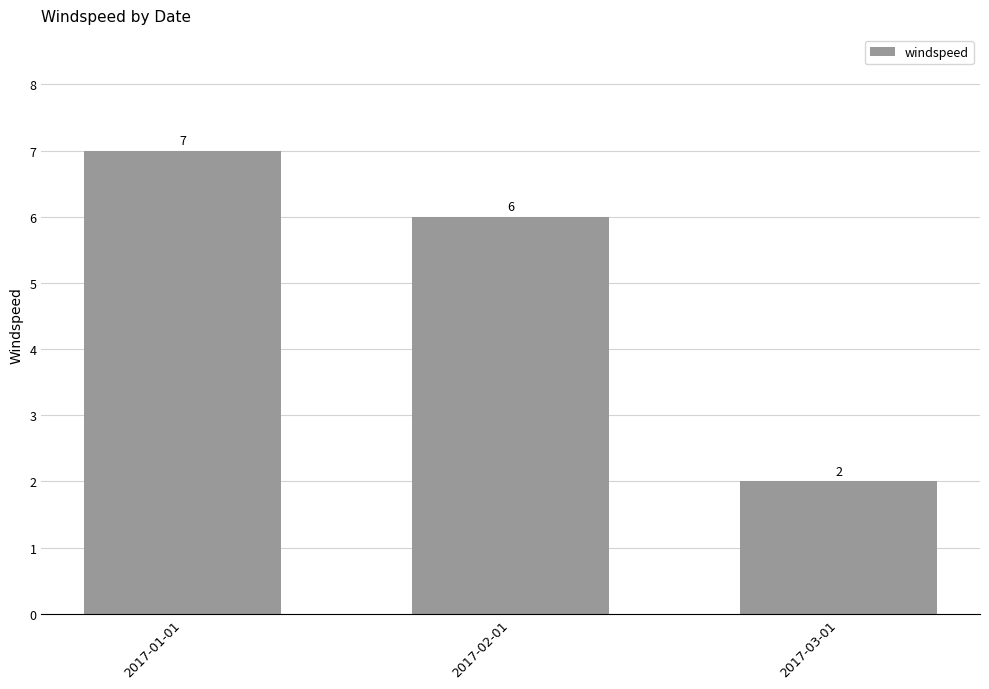

The value at 2017-02-01 is 9. True or false?

False